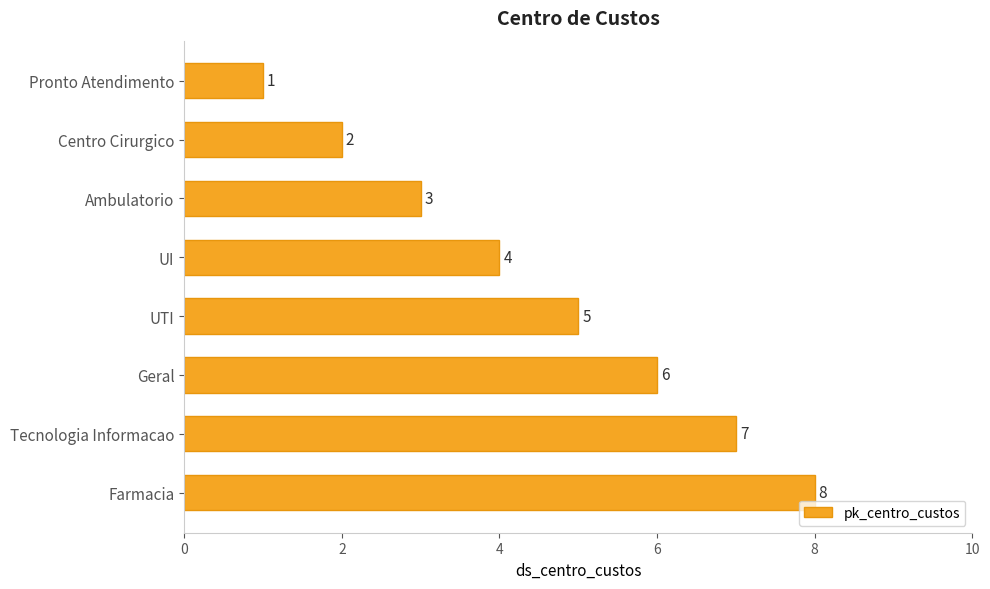

Count the number of data series in this chart.

1